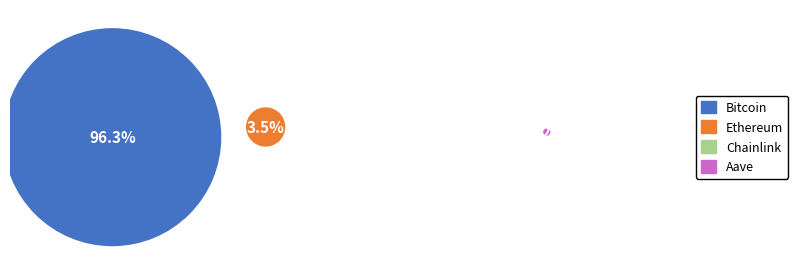

What is the largest slice in the pie chart?

Bitcoin